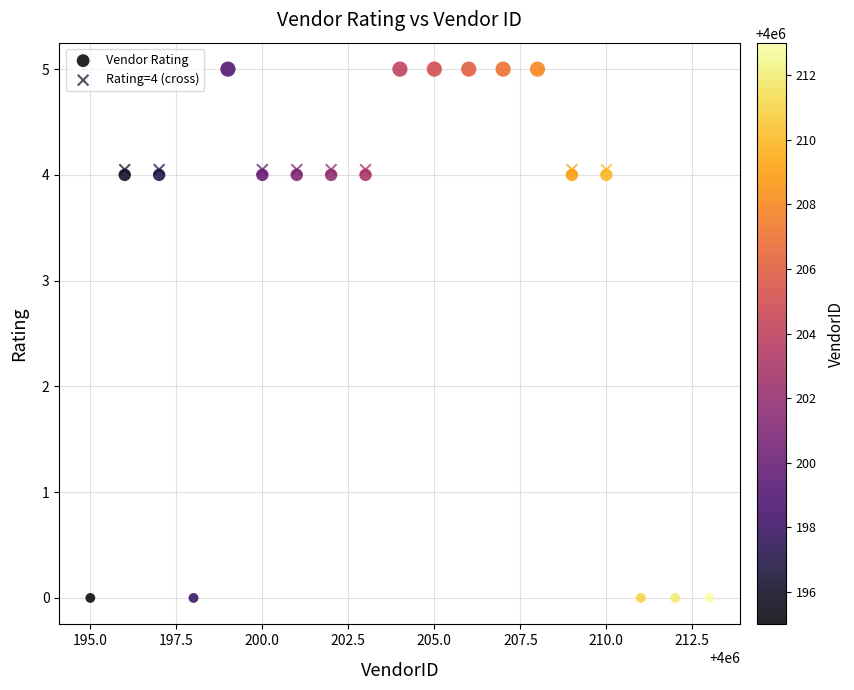

Which series contains the lowest Y value?

Vendor Rating